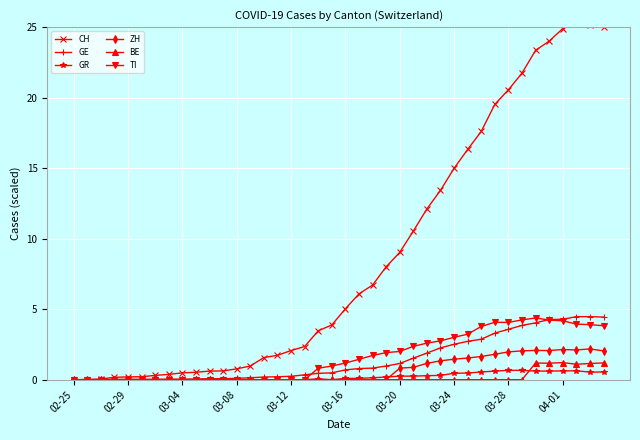

True or false: GR has more than 0 interior local peaks.

True